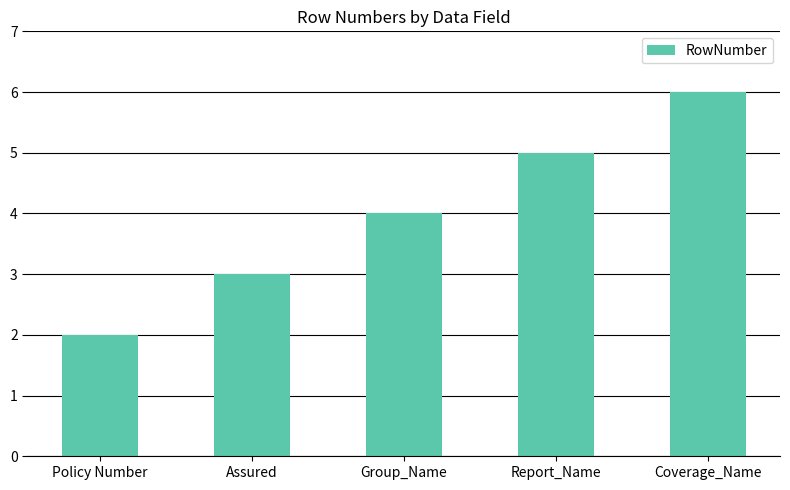

What is the value of the 3rd bar from the left?

4